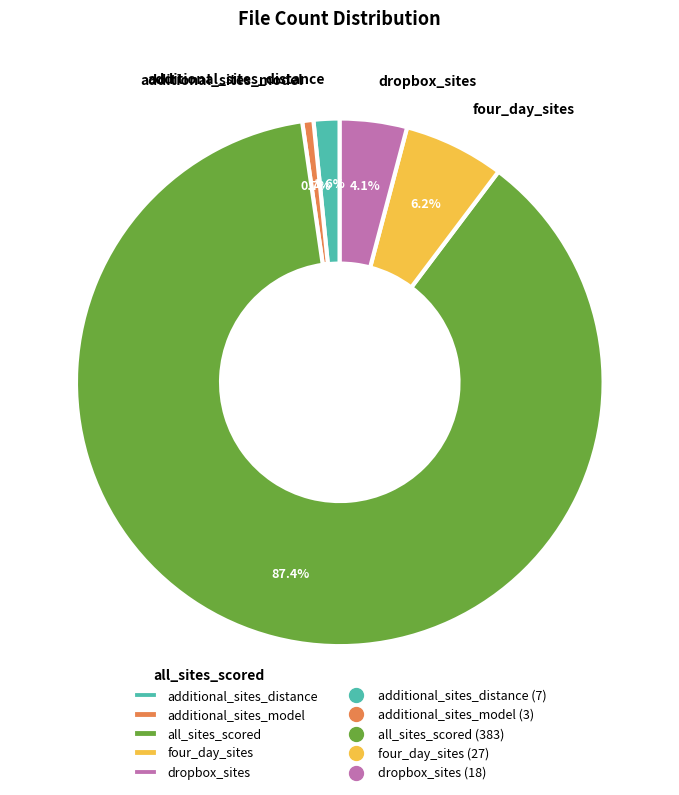

Which category has the biggest portion of the pie?

all_sites_scored